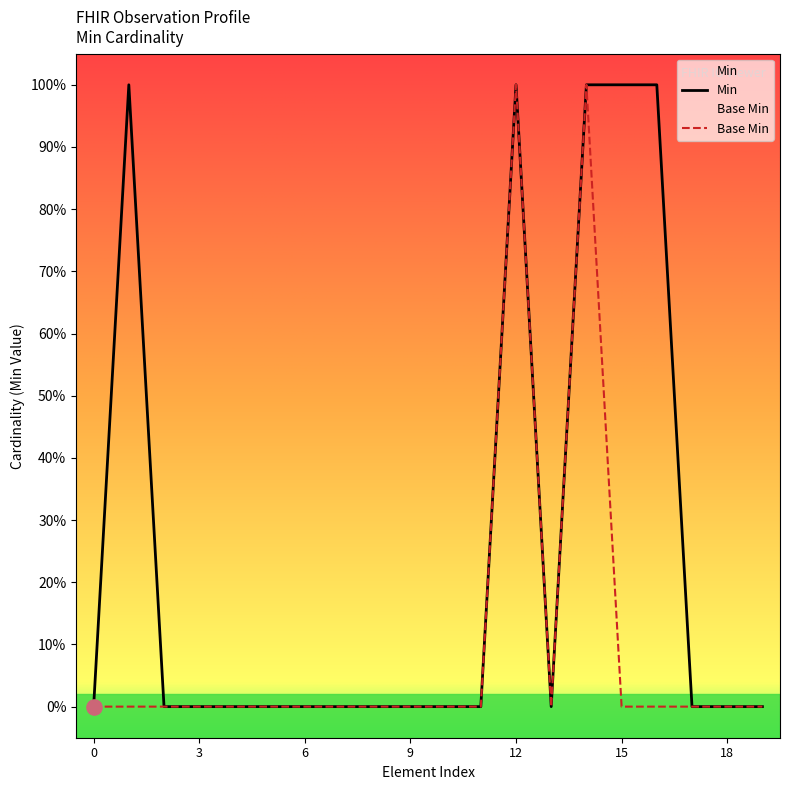

Is the value of Min at Observation greater than the value of Base Min at Observation.meta?

No